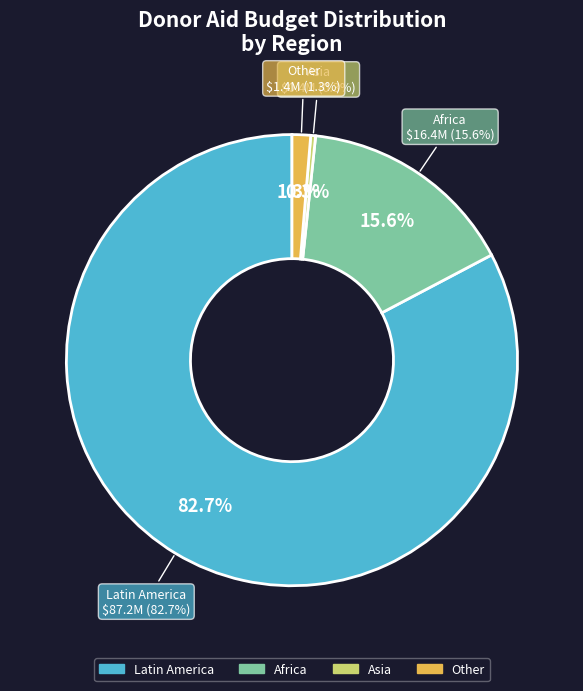

Does Ecuador 2012 represent more than half of the total?

No